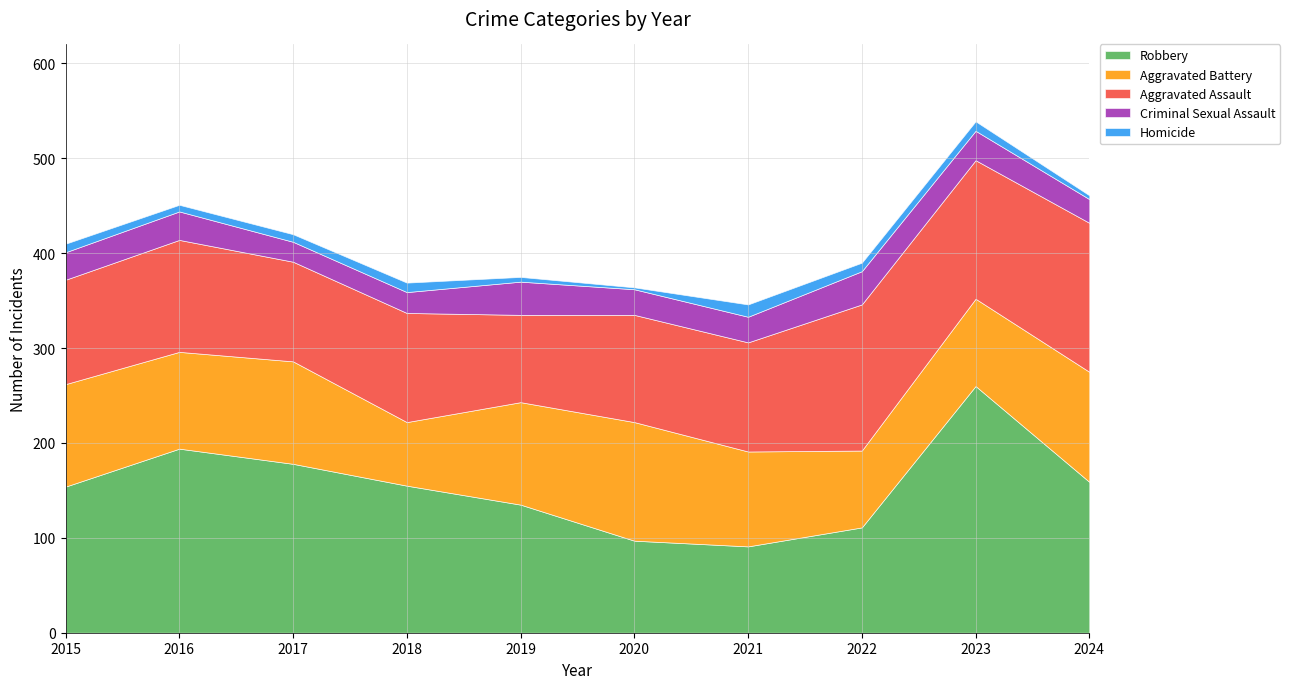

Between 2019 and 2024, which series saw the biggest shift?

Aggravated Assault